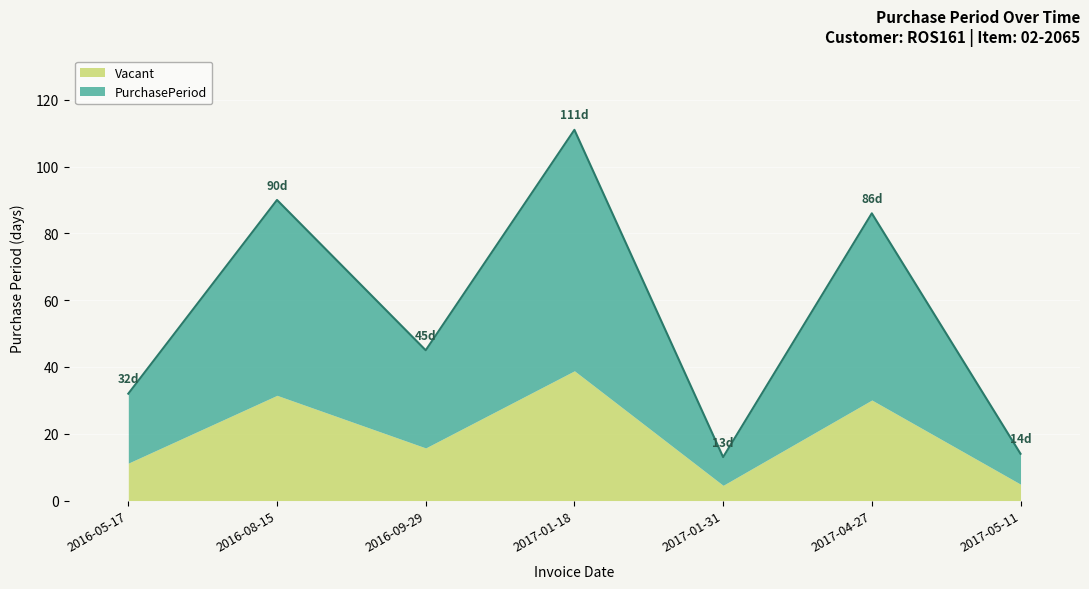

Approximately how many times larger is the value at 2016-05-17 compared to 2017-04-27?

0.4